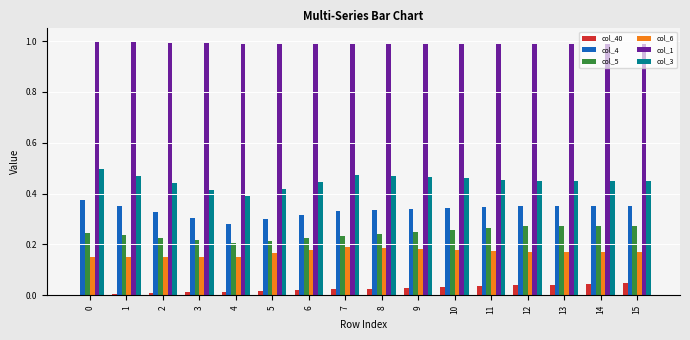

Which series has the widest spread of values?

col_3